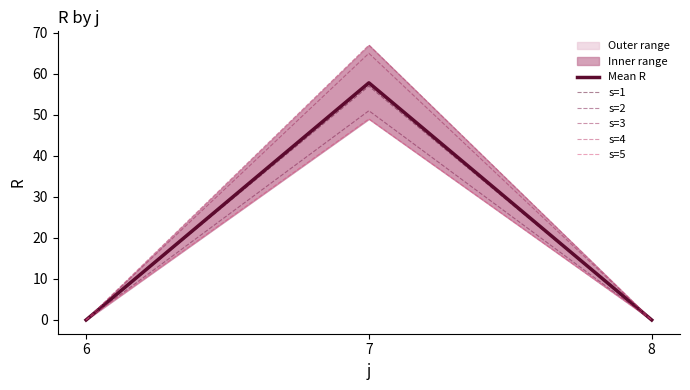

How many s=3 values are between 0 and 65?

3